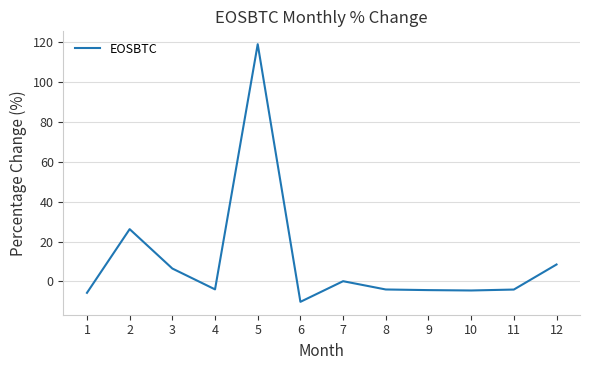

At which label does the data first exceed -4?

2